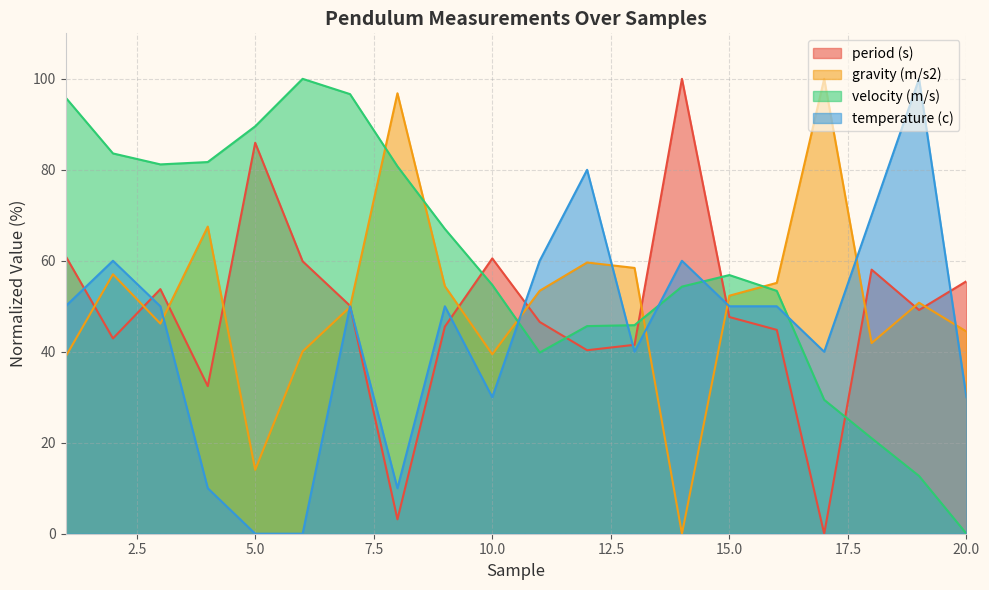

What is the value of the period (s) point at the 1st from the left?

61.1